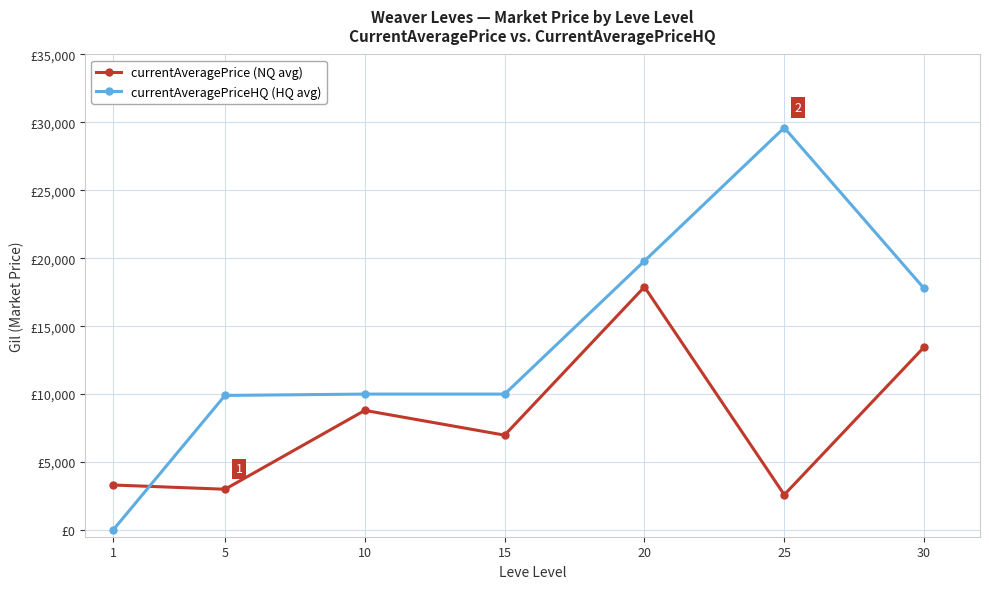

Does the chart have visible grid lines?

Yes